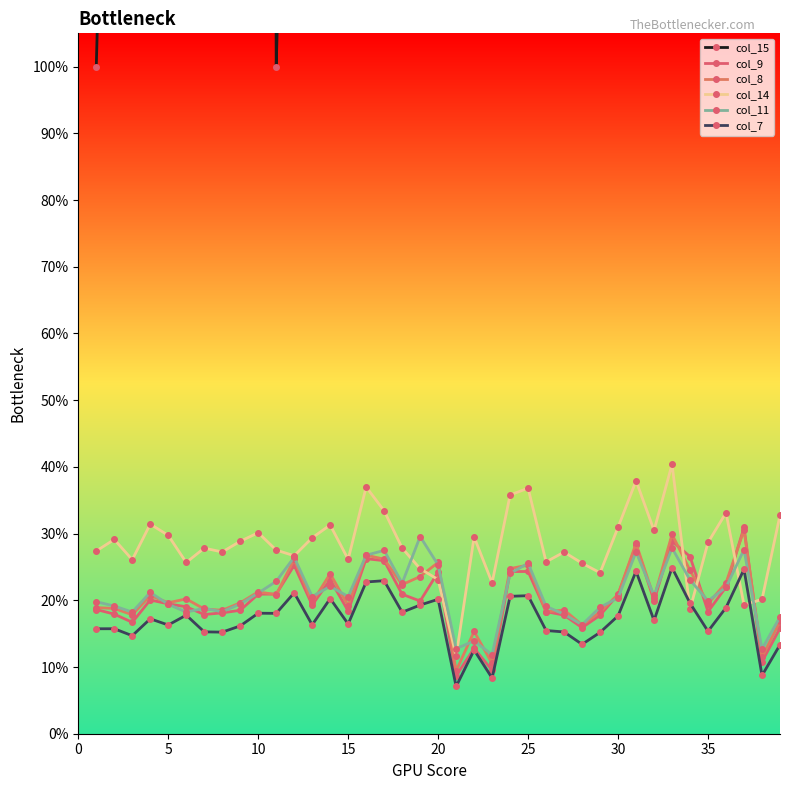

Where is col_15 nearest to the value 15?

25